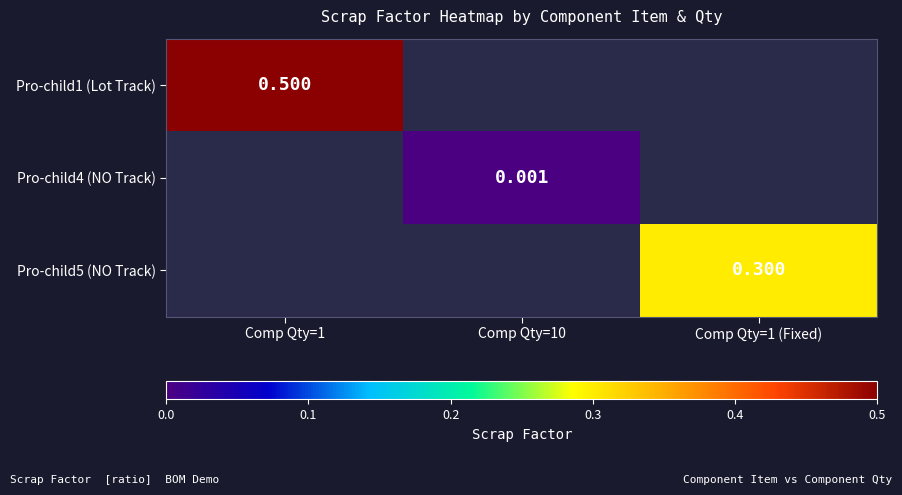

Where does the Pro-child4 (NO Track) series first go above 0?

Comp Qty=10